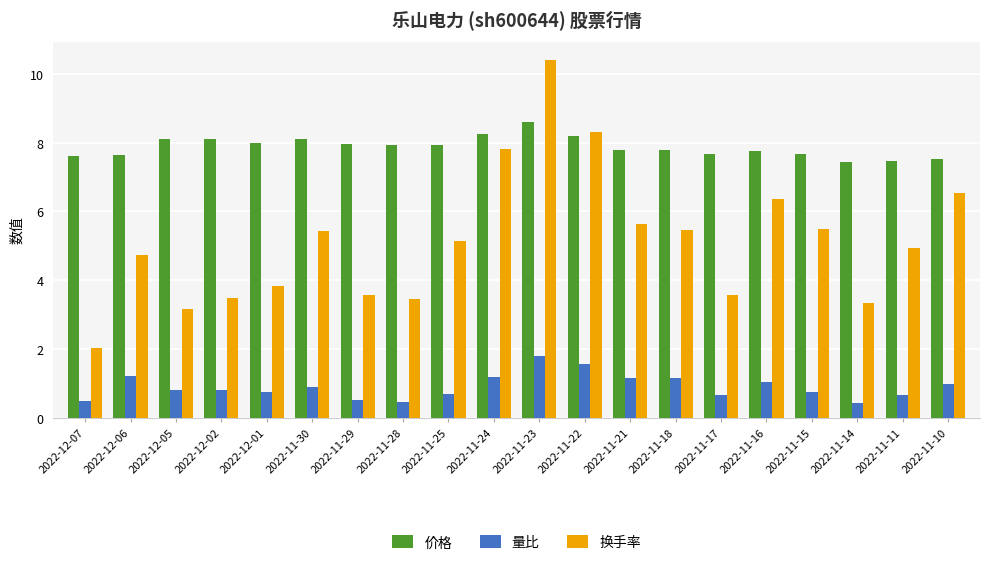

Between 2022-12-07 and 2022-12-06, which series saw the biggest shift?

换手率